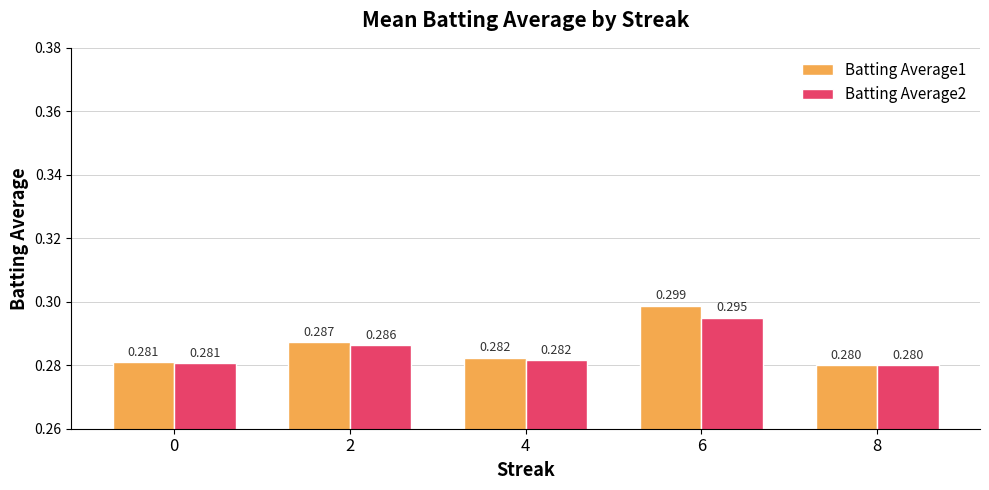

Is the value of Batting Average1 at 0 greater than the value of Batting Average2 at 4?

No